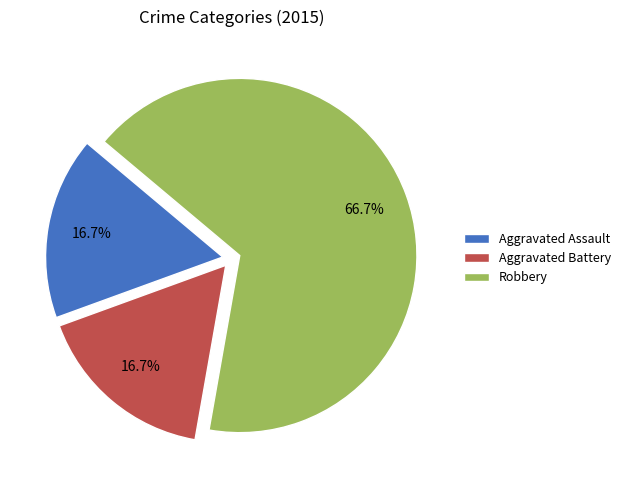

To the nearest percent, what percentage of the pie is Aggravated Assault?

17%